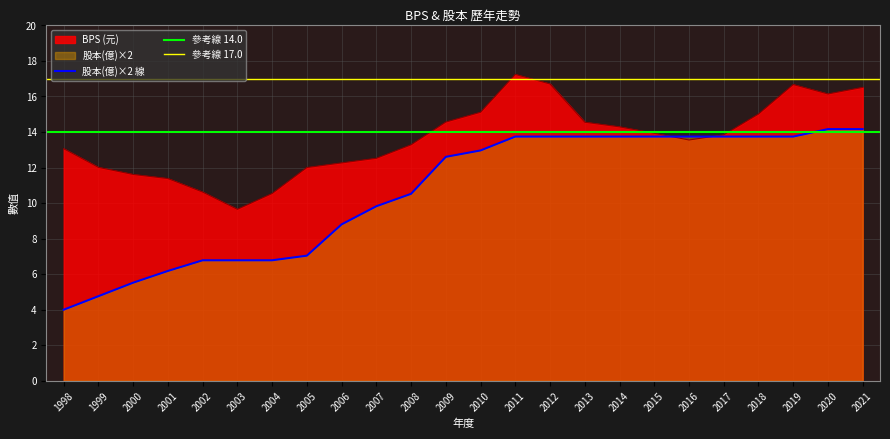

Does the chart display data point markers on the line(s)?

No